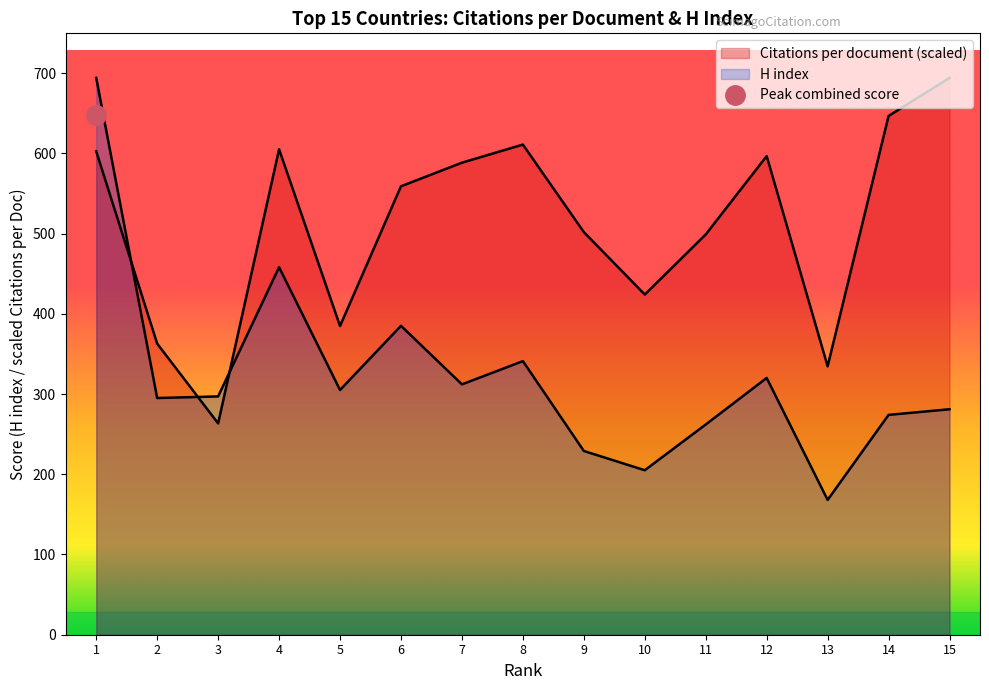

What is the sum of the H index values at 15 and 5?

586.0